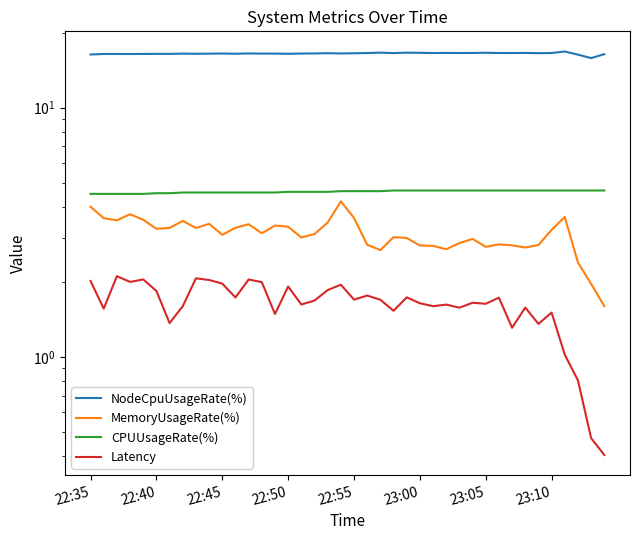

Is it true that Latency equals 1.8 at 22:40?

True